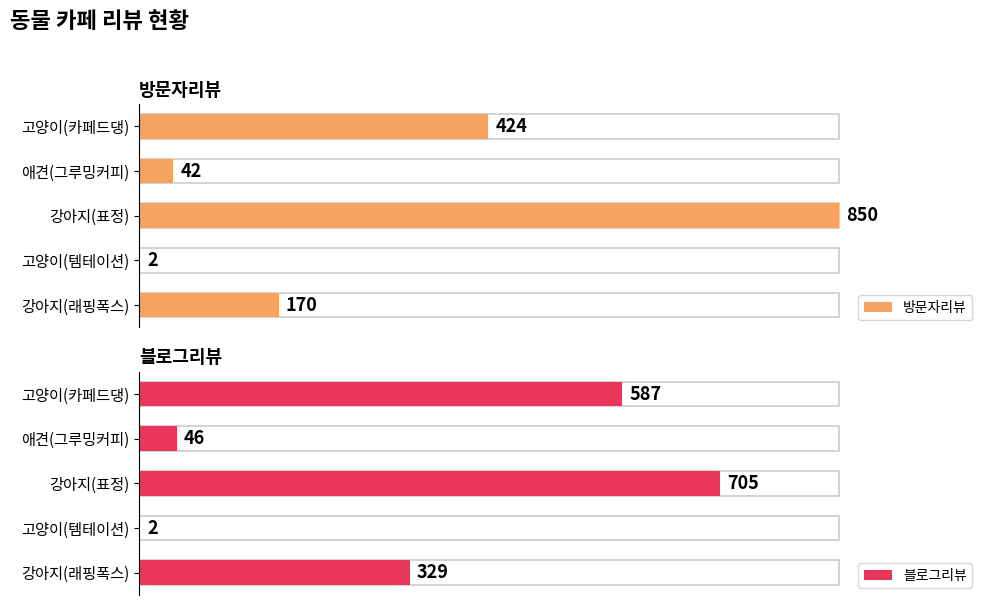

At how many categories does at least one series exceed 734?

1